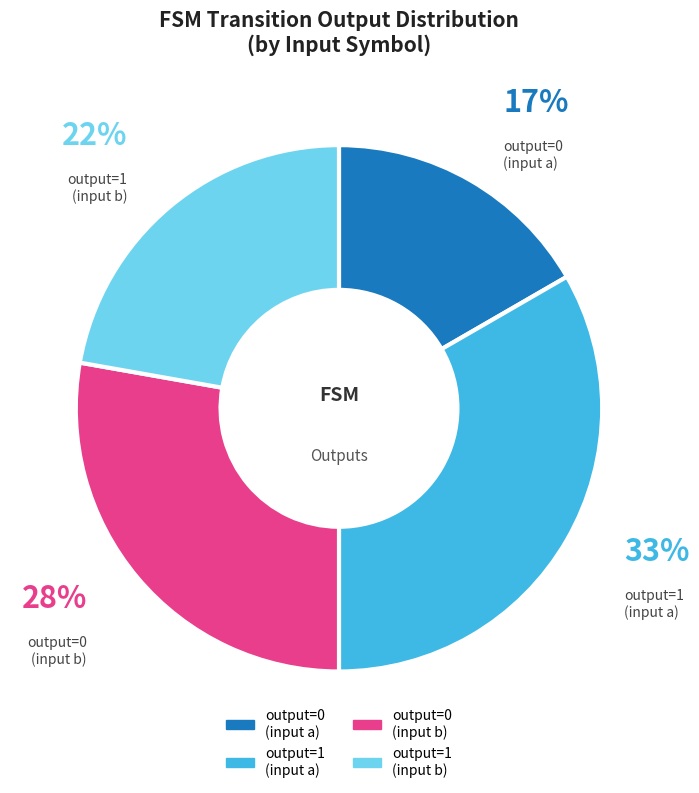

Count the number of slices in the pie.

4